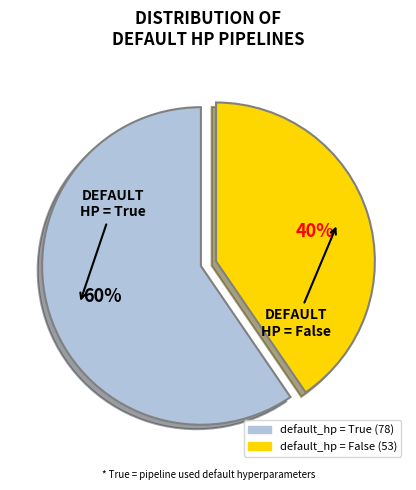

Is there any slice that represents more than half of the pie?

Yes